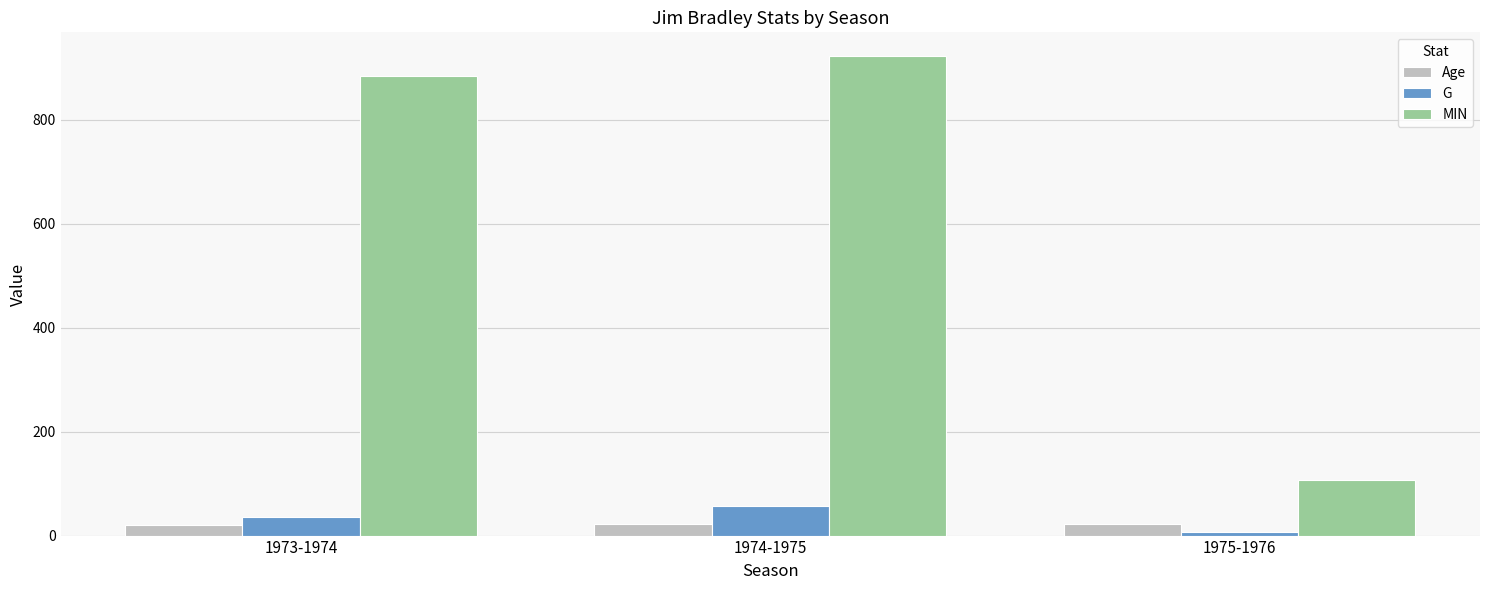

Which series has the widest spread of values?

MIN